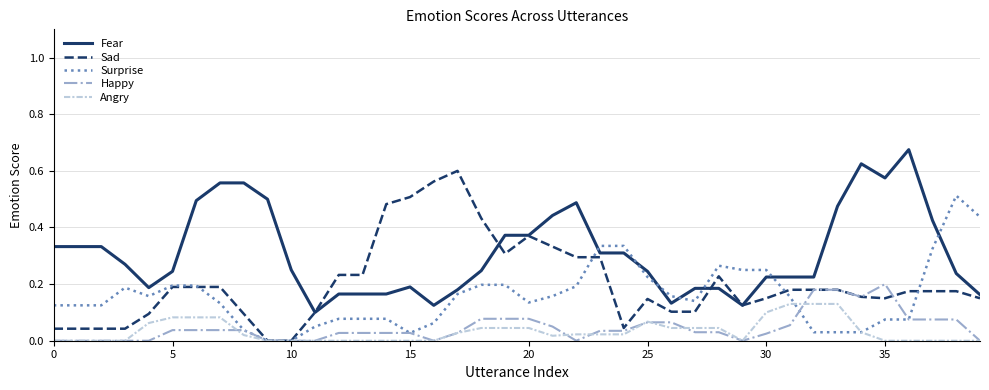

Which series has the widest spread of values?

Sad